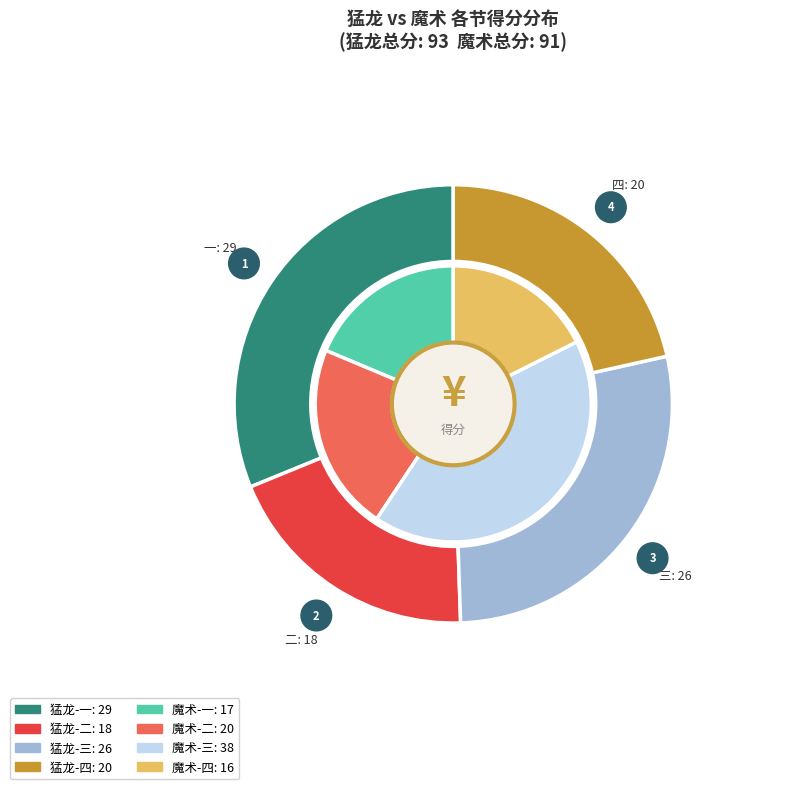

Is 四 the majority of the pie?

No